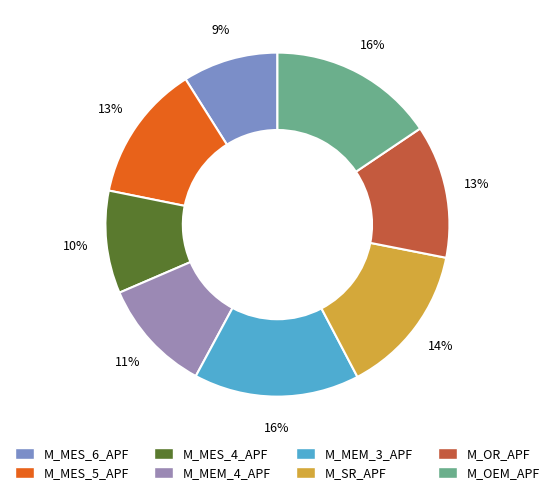

What is the total percentage of M_SR_APF and M_OEM_APF?

29.8%